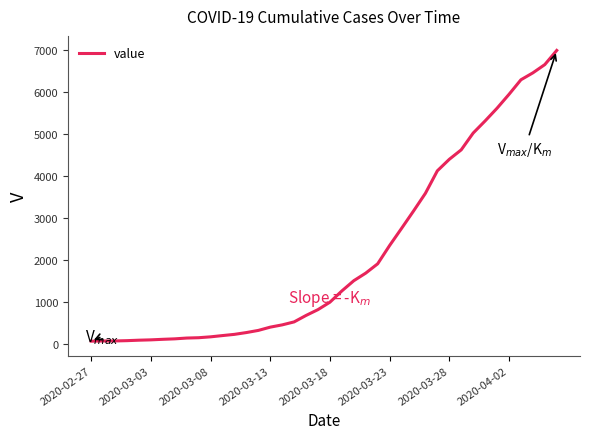

How many lines are shown in the chart?

1